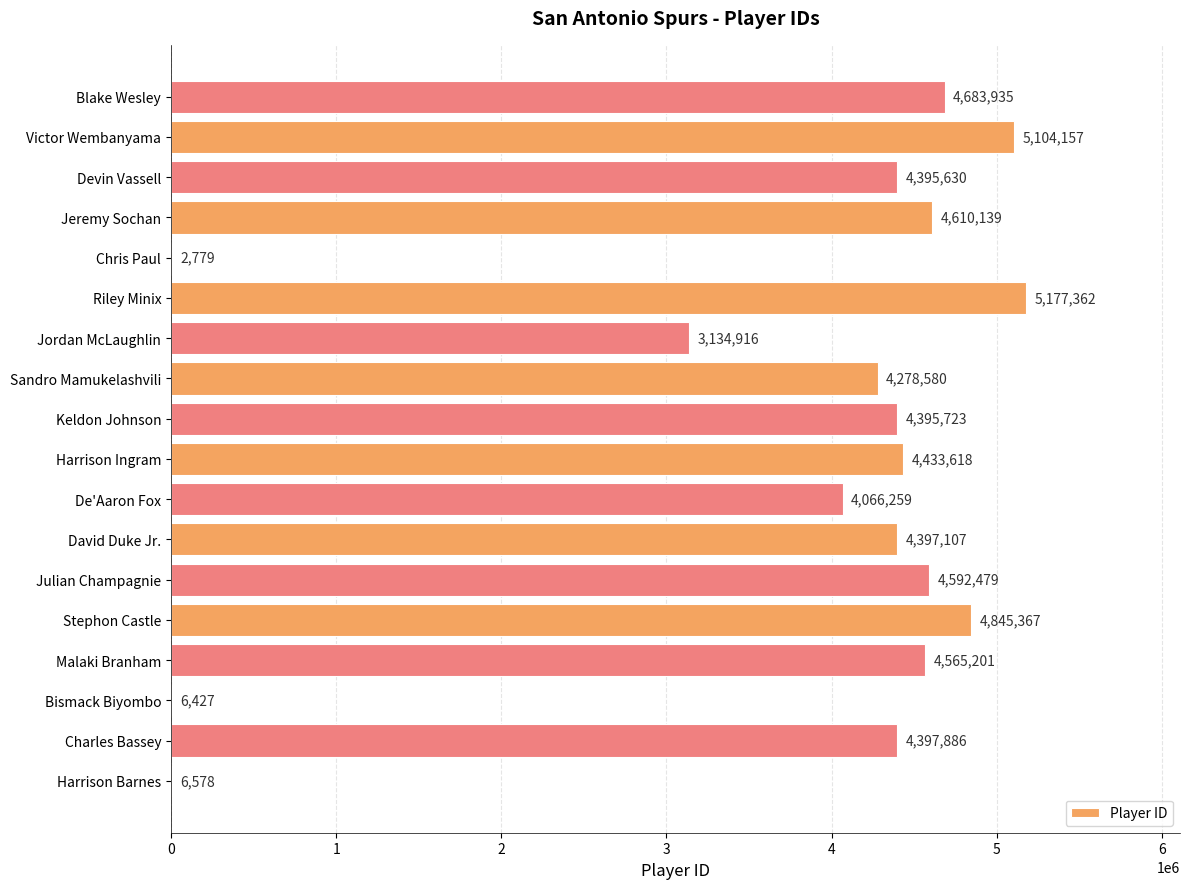

Where is the data nearest to the value 2590070?

Jordan McLaughlin